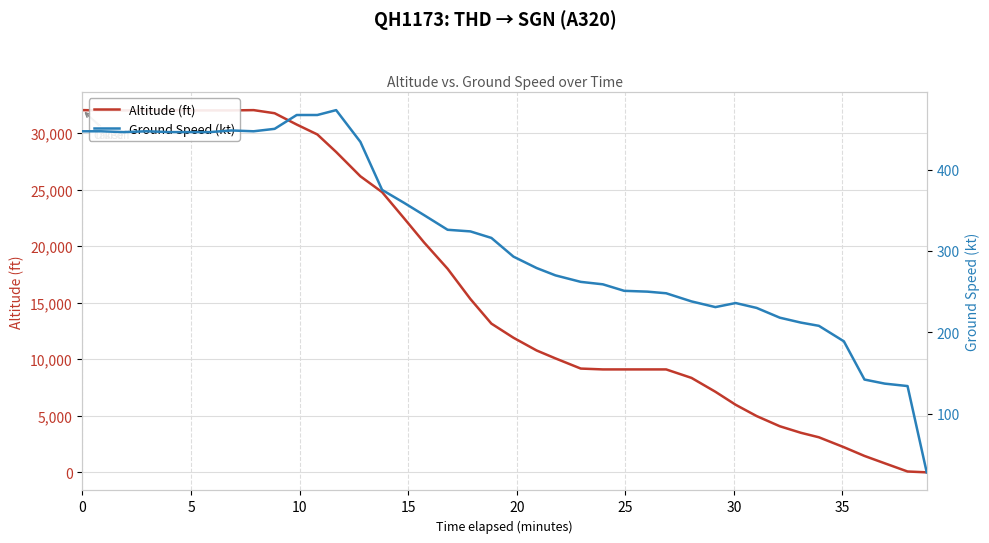

How many interior local peaks does the Ground Speed (kt) series have?

4